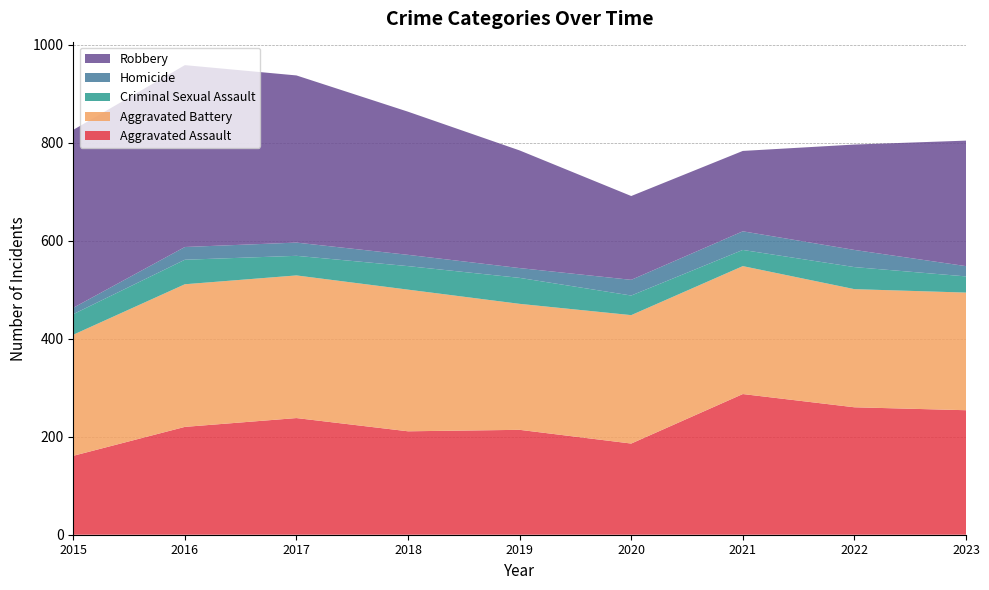

Reading left to right, transcribe all the data shown in this chart.

Aggravated Assault: 2015=161	2016=220	2017=238	2018=211	2019=214	2020=186	2021=287	2022=260	2023=254
Aggravated Battery: 2015=247	2016=291	2017=291	2018=289	2019=257	2020=262	2021=261	2022=241	2023=240
Criminal Sexual Assault: 2015=42	2016=50	2017=40	2018=48	2019=53	2020=40	2021=33	2022=45	2023=33
Homicide: 2015=13	2016=26	2017=27	2018=23	2019=20	2020=32	2021=38	2022=35	2023=21
Robbery: 2015=363	2016=371	2017=341	2018=292	2019=240	2020=171	2021=164	2022=215	2023=256